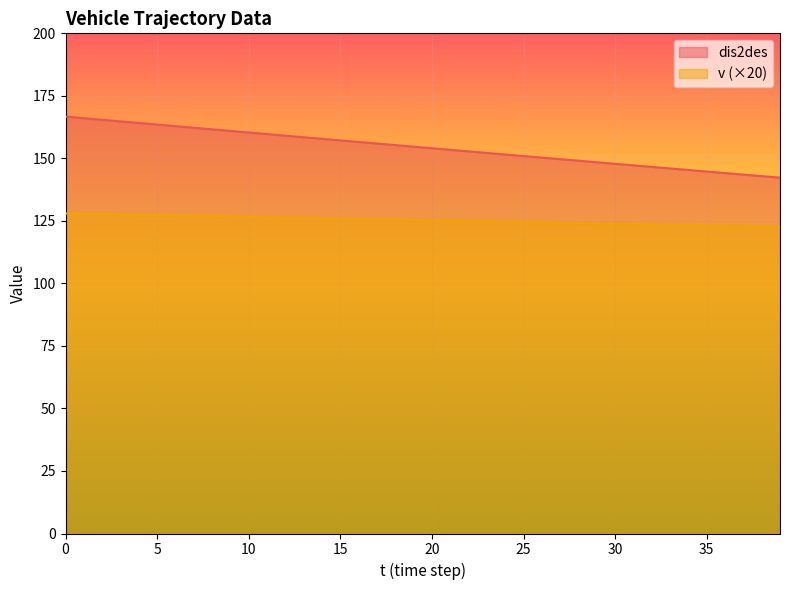

Which category has the lowest value across all series?

39